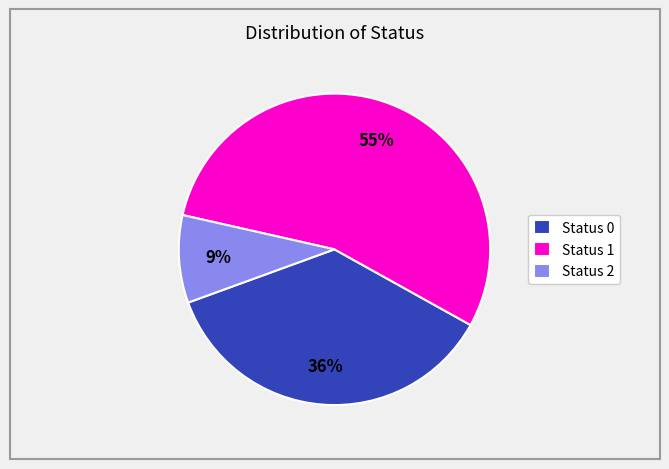

Is there any slice that represents more than half of the pie?

Yes